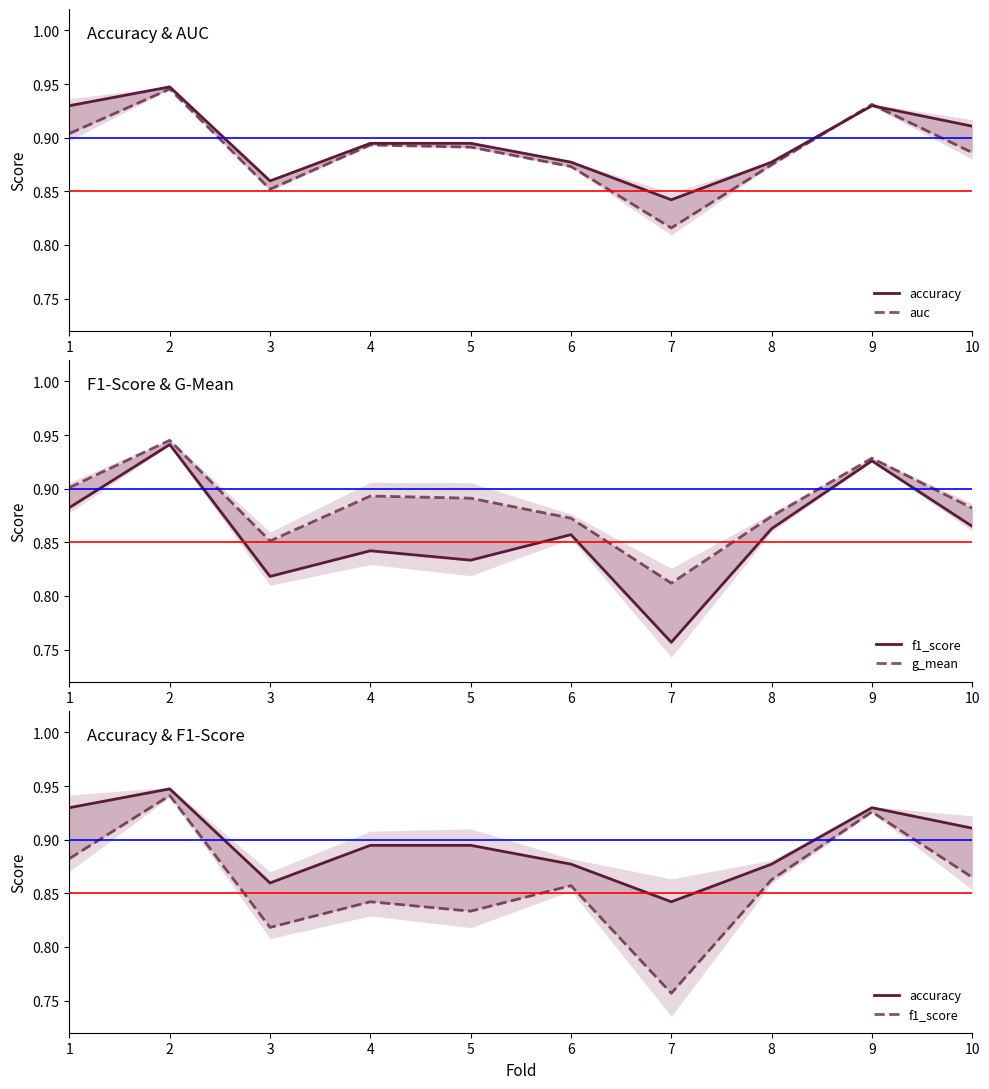

Reading left to right, transcribe all the data shown in this chart.

accuracy: 0.9	0.9	0.9	0.9	0.9	0.9	0.8	0.9	0.9	0.9
auc: 0.9	0.9	0.9	0.9	0.9	0.9	0.8	0.9	0.9	0.9
f1_score: 0.9	0.9	0.8	0.8	0.8	0.9	0.8	0.9	0.9	0.9
g_mean: 0.9	0.9	0.9	0.9	0.9	0.9	0.8	0.9	0.9	0.9